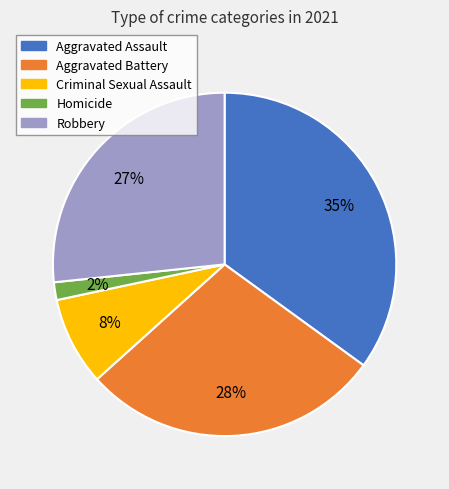

Is the sum of Homicide and Aggravated Assault greater than half?

No